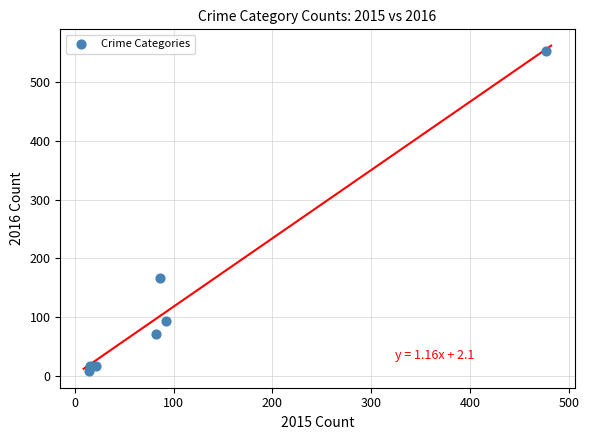

What Y value in the scatter plot is closest to 280?

167